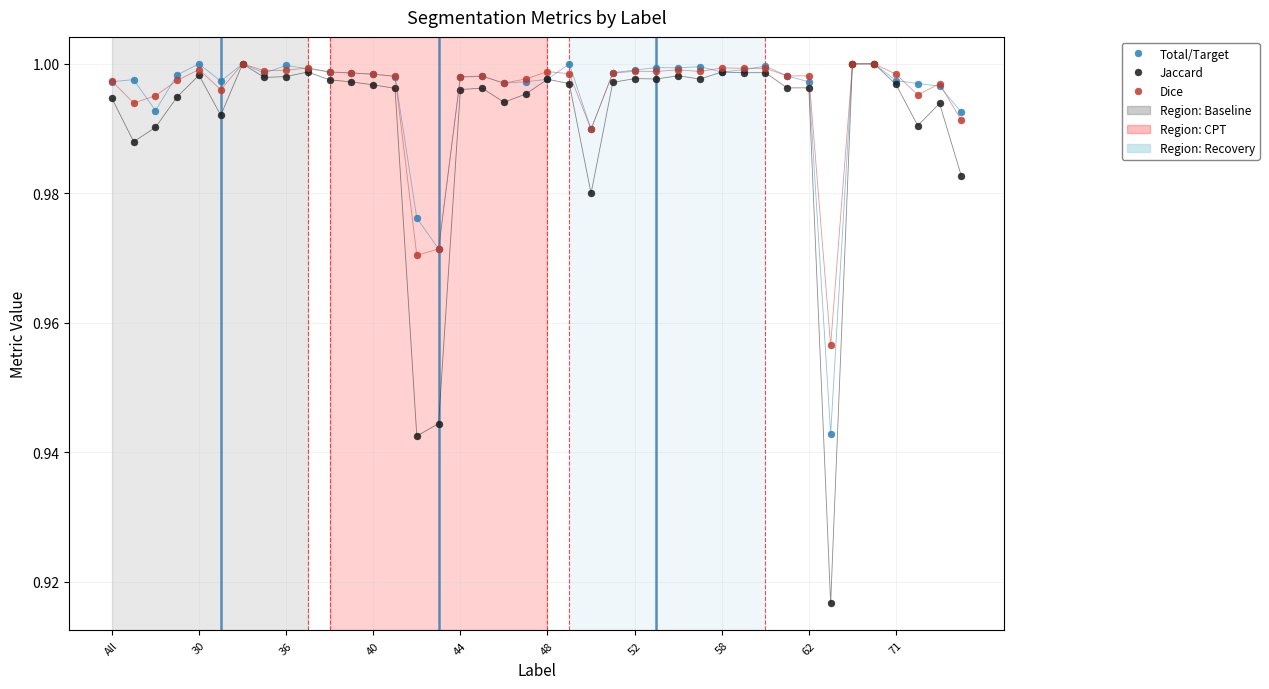

What is the difference between the second highest and minimum values in the Jaccard series?

0.1